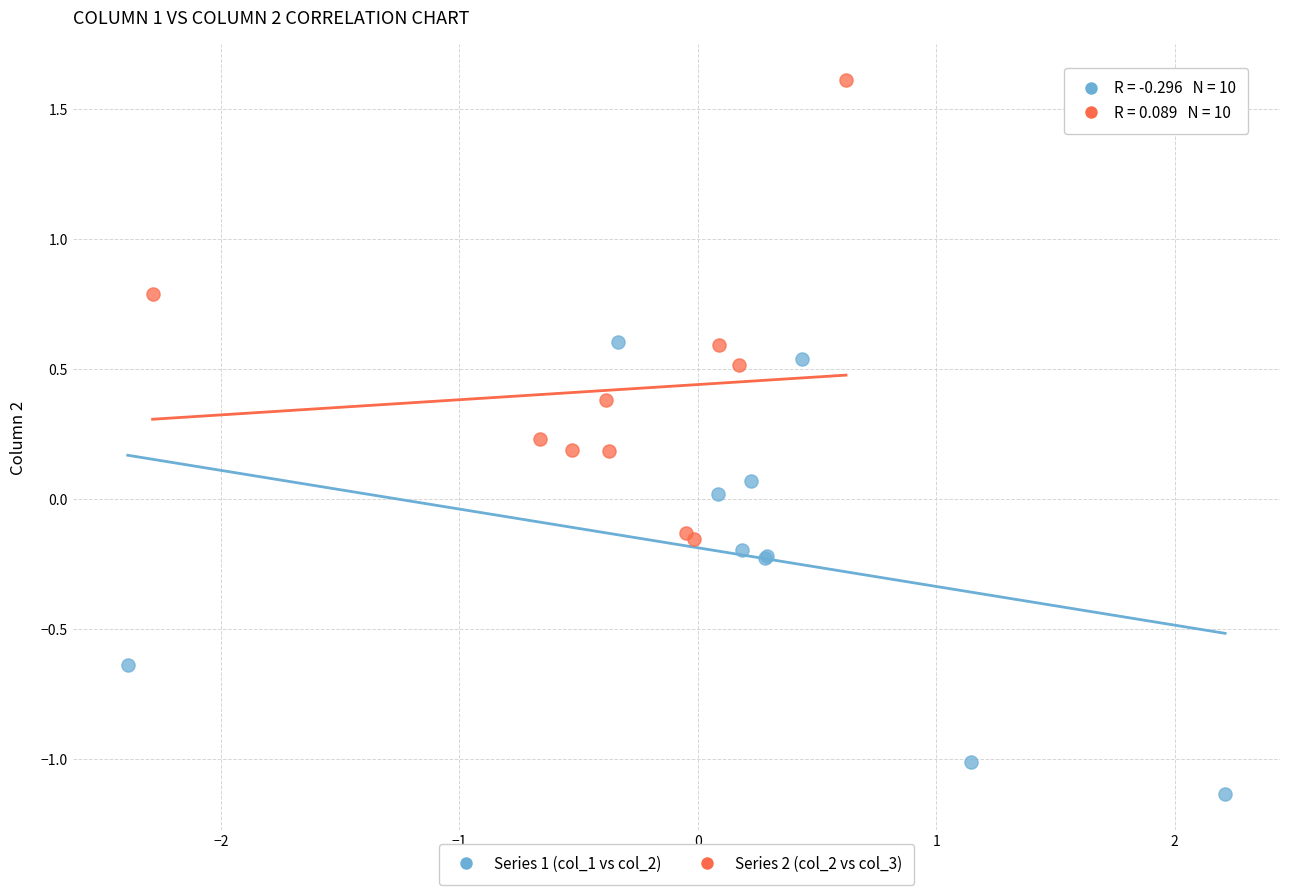

Which series contains the lowest Y value?

Series 1 (col_1 vs col_2)